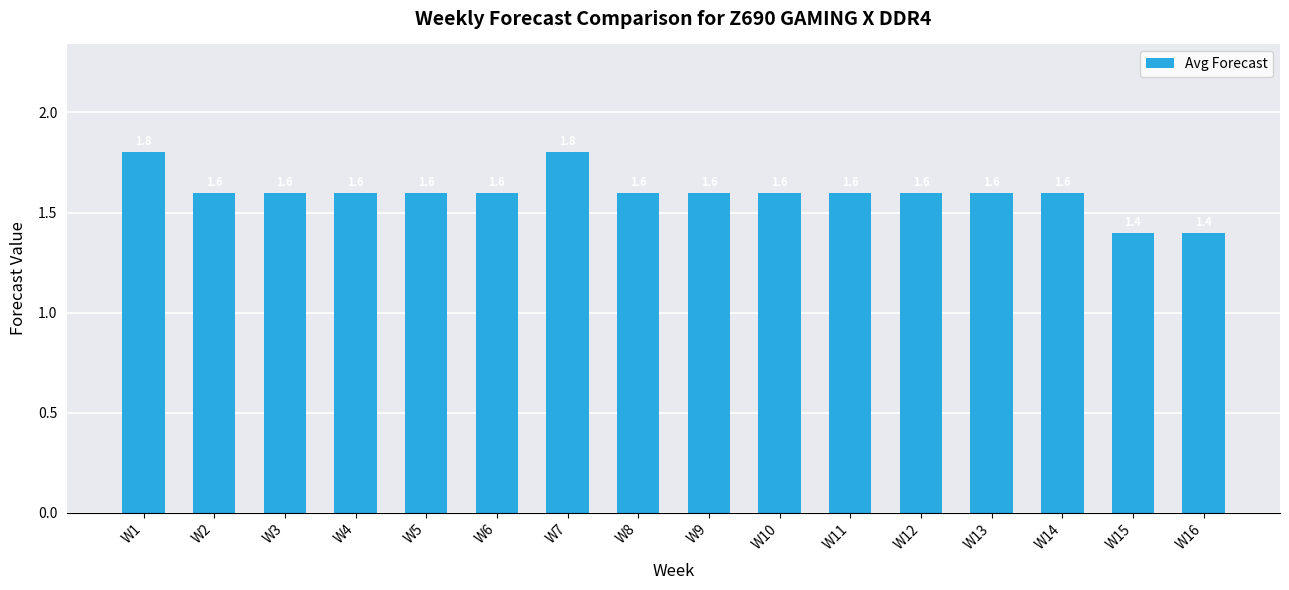

The chart shows a value of 0.4 at W5. True or false?

False